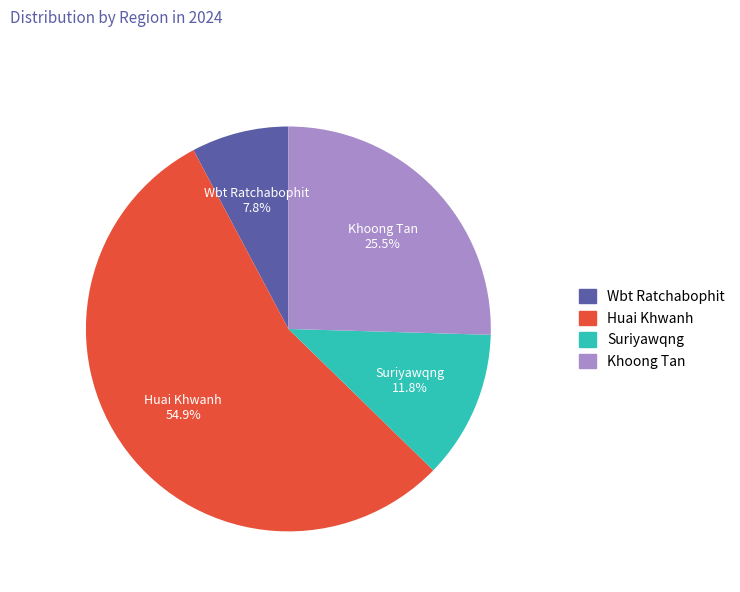

Is there any slice that represents more than half of the pie?

Yes